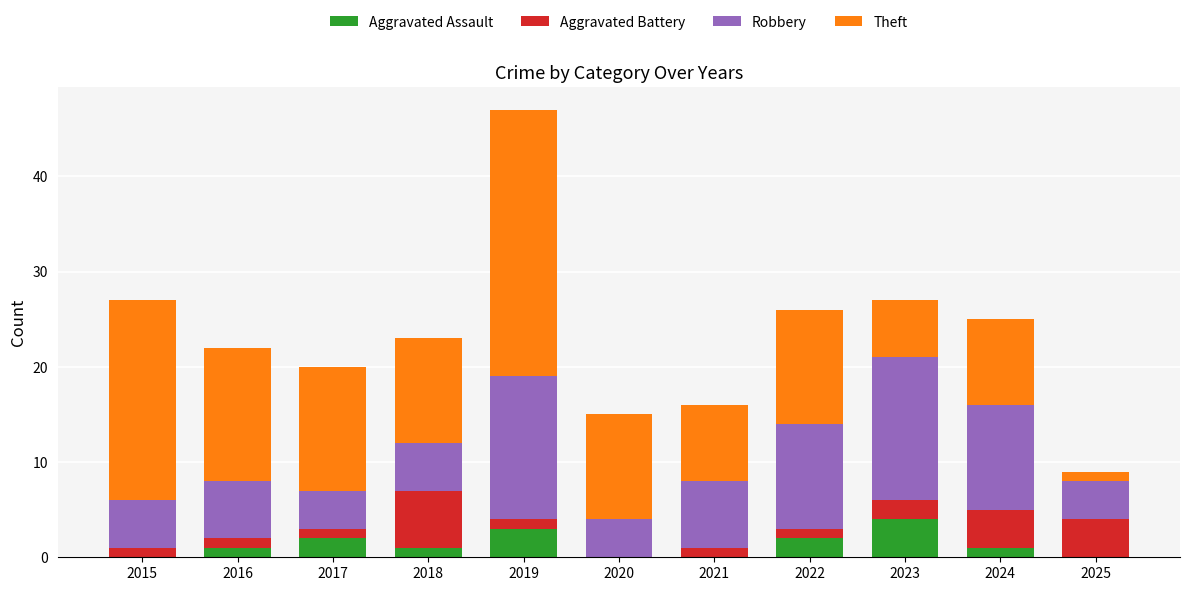

What is the total value across all series at 2025?

9